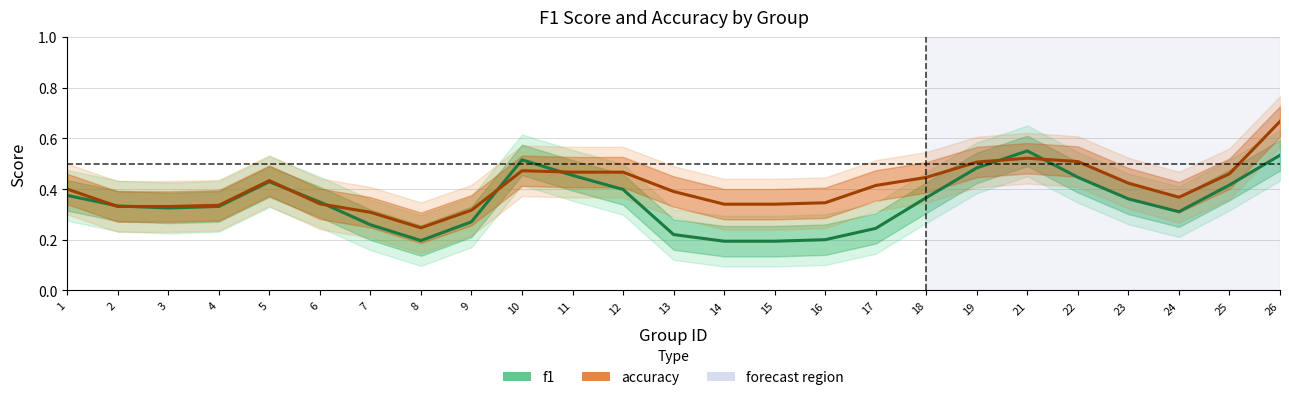

Reading left to right, list all the values displayed in this chart.

f1: 1=0.4	2=0.3	3=0.3	4=0.3	5=0.4	6=0.3	7=0.3	8=0.2	9=0.3	10=0.5	11=0.5	12=0.4	13=0.2	14=0.2	15=0.2	16=0.2	17=0.2	18=0.4	19=0.5	21=0.6	22=0.4	23=0.4	24=0.3	25=0.4	26=0.5
accuracy: 1=0.4	2=0.3	3=0.3	4=0.3	5=0.4	6=0.3	7=0.3	8=0.2	9=0.3	10=0.5	11=0.5	12=0.5	13=0.4	14=0.3	15=0.3	16=0.3	17=0.4	18=0.4	19=0.5	21=0.5	22=0.5	23=0.4	24=0.4	25=0.5	26=0.7